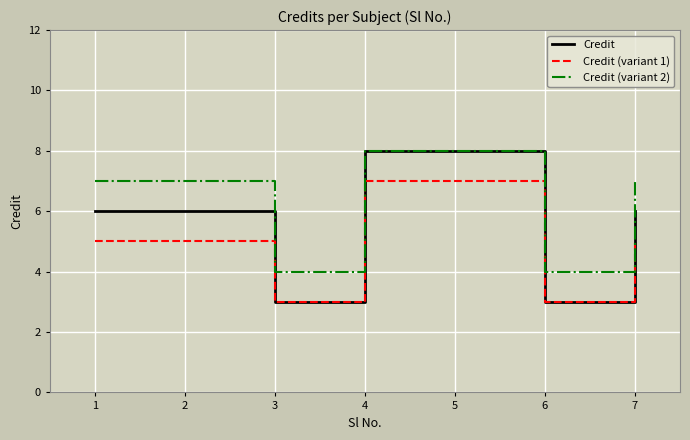

Reading left to right, transcribe all the data shown in this chart.

Credit: 1=6	2=6	3=3	4=8	5=8	6=3	7=6
Credit (variant 1): 1=5	2=5	3=3	4=7	5=7	6=3	7=5
Credit (variant 2): 1=7	2=7	3=4	4=8	5=8	6=4	7=7